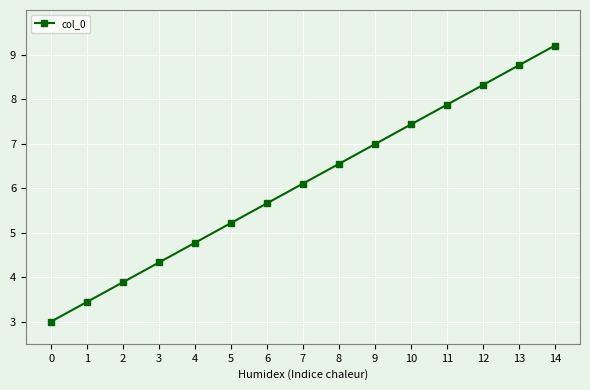

How many lines are shown in the chart?

1